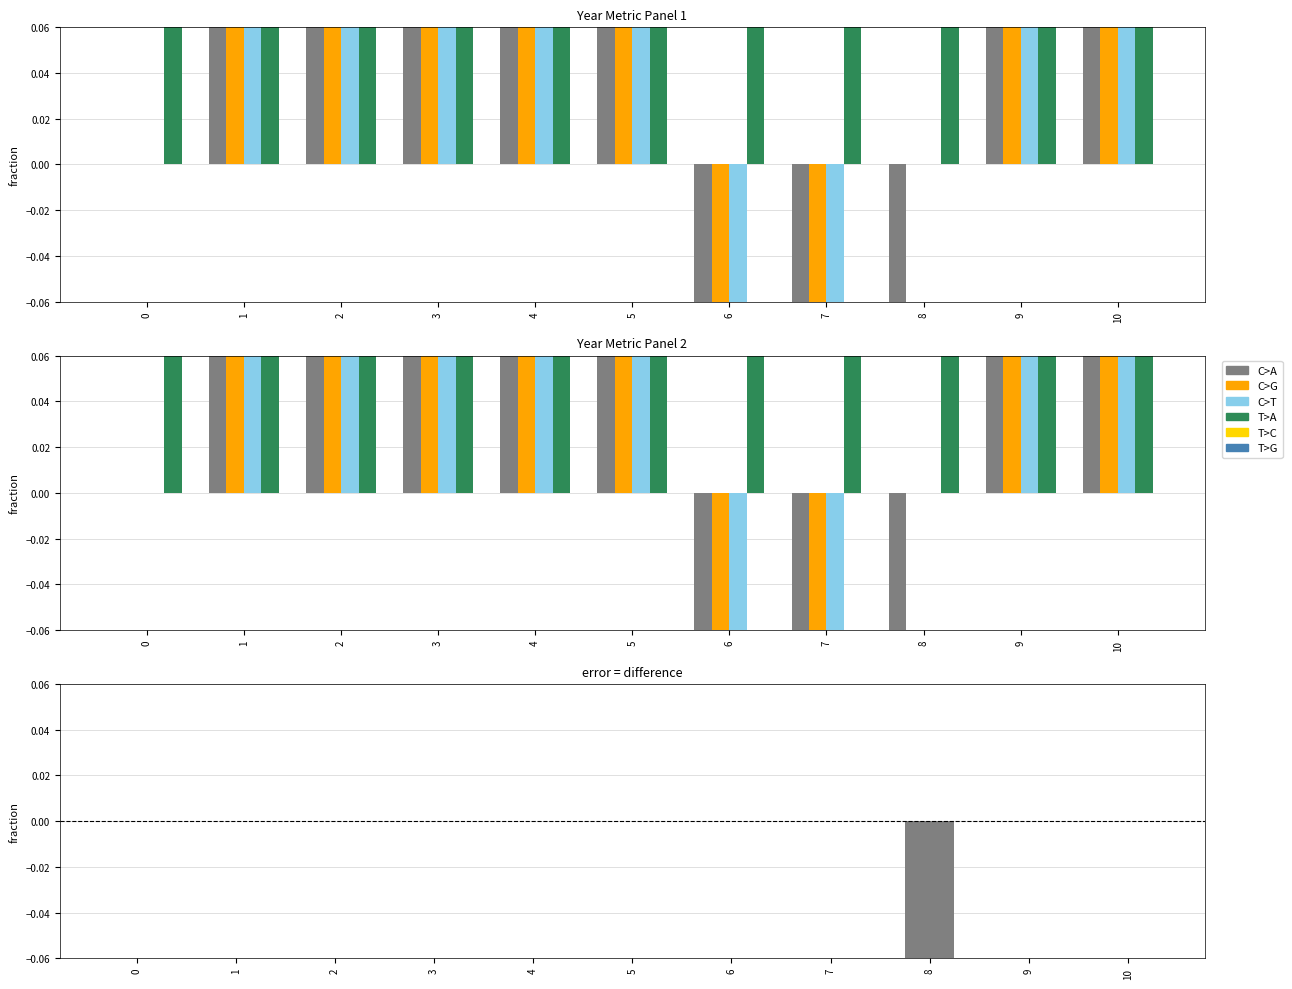

Which label corresponds to the largest value in the chart?

10